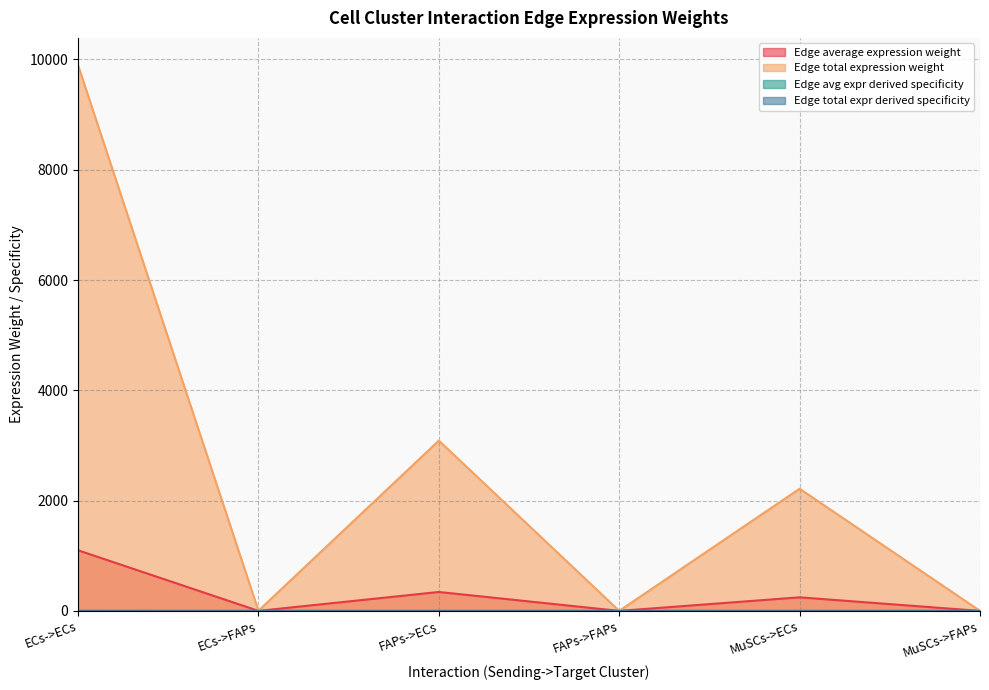

What is the total value across all series at ECs->ECs?

10996.3